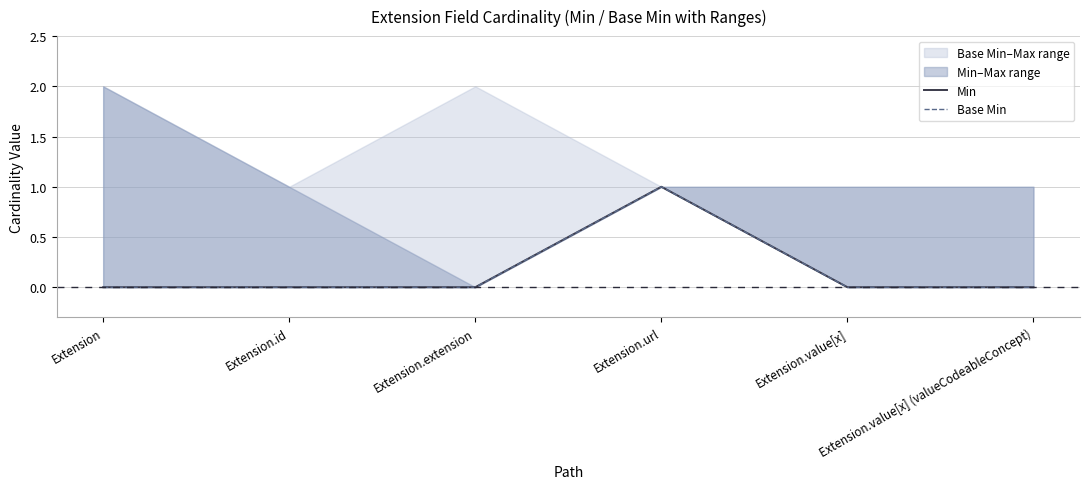

Reading left to right, transcribe all the data shown in this chart.

Min: 0	0	0	1	0	0
Base Min: 0	0	0	1	0	0